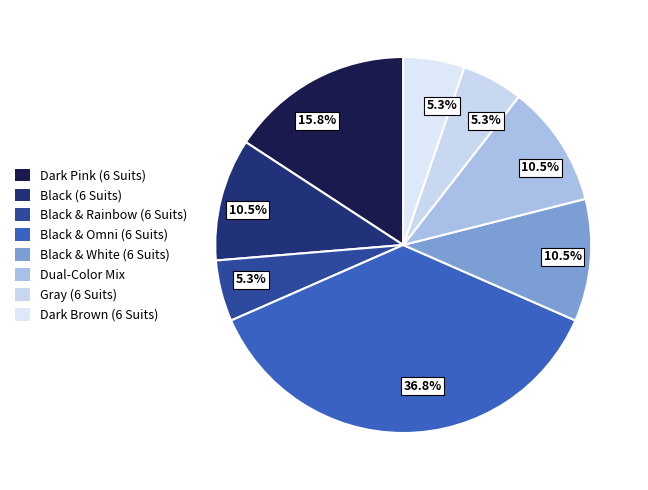

How many slices are in this pie chart?

8